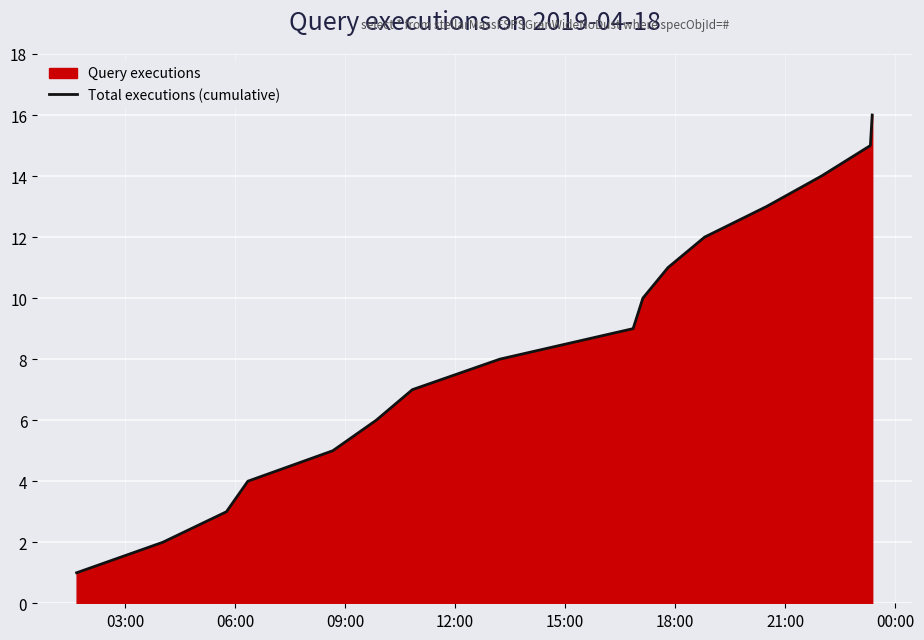

What is the difference between the maximum and minimum values?

15